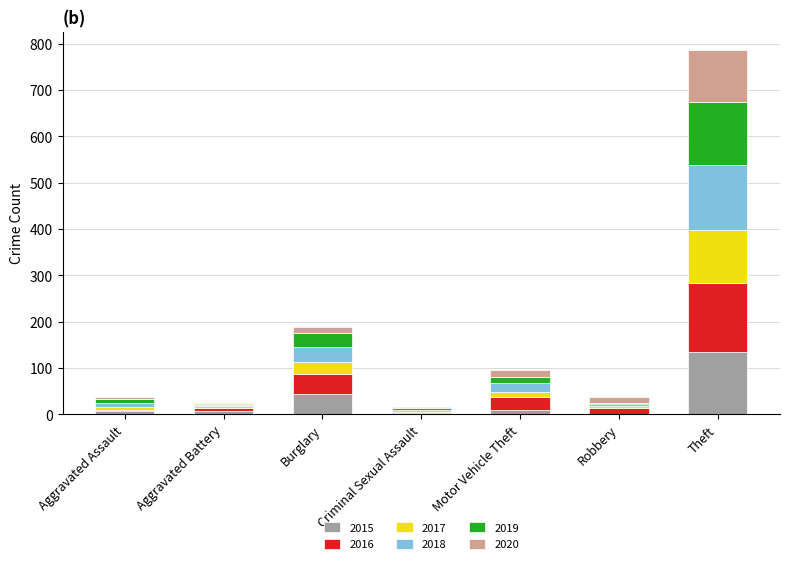

What is the highest value of the 2015 series?

135